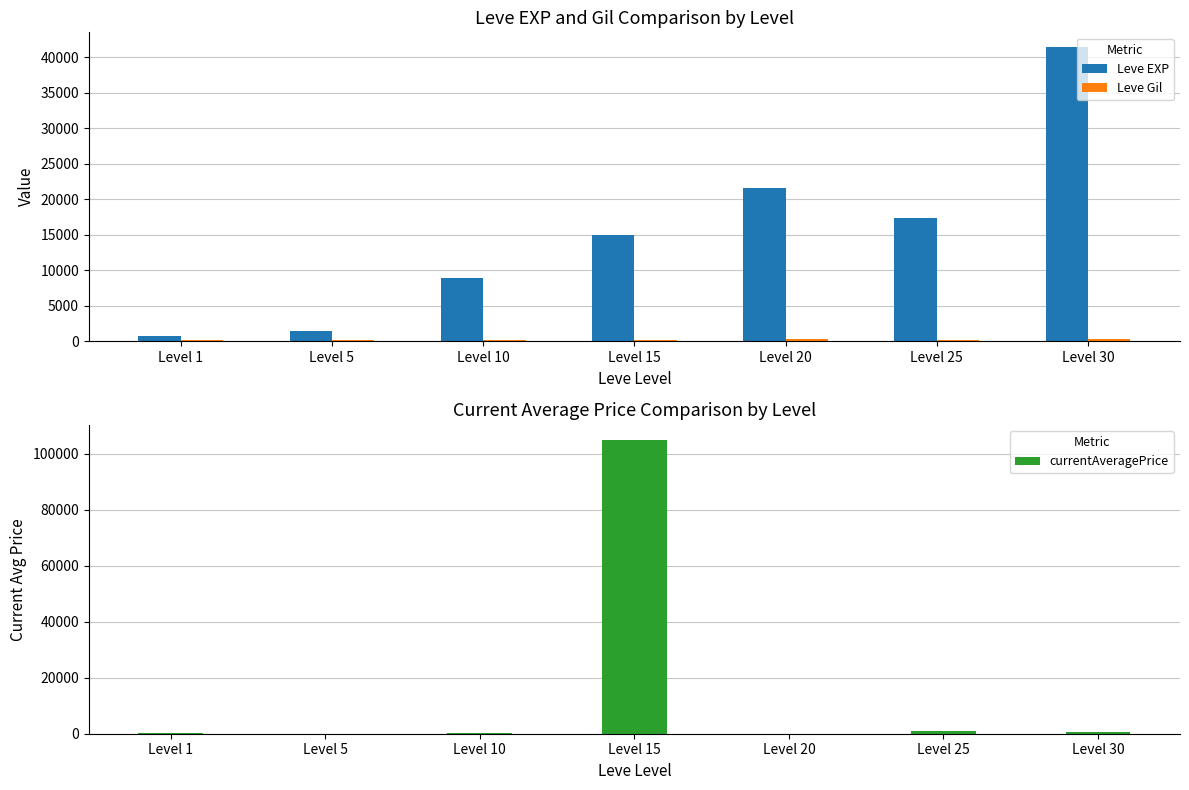

The value of currentAveragePrice at Level 25 is 691.7. True or false?

False